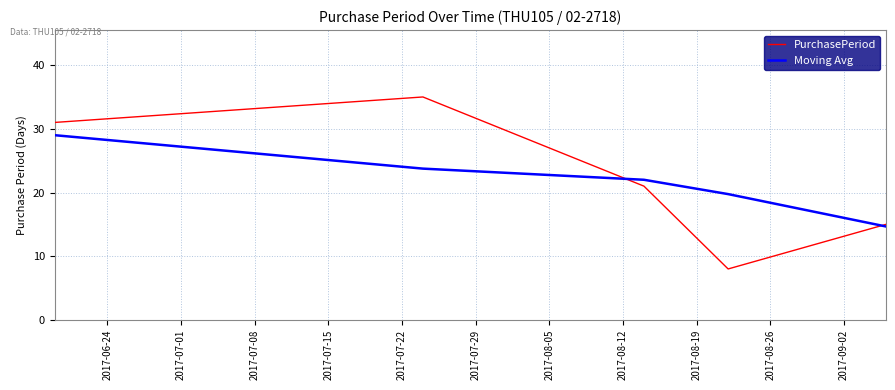

How many distinct data groups are displayed?

2